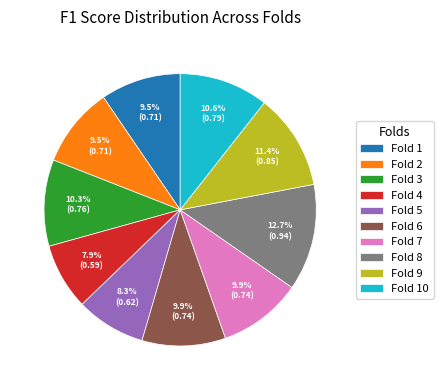

Between Fold 5 and Fold 7, which is larger?

Fold 7